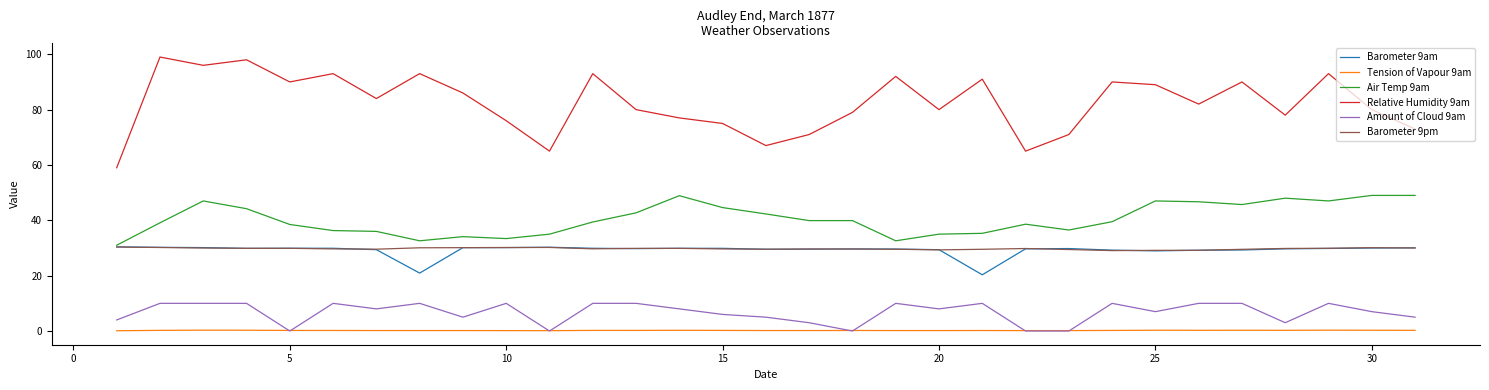

What is the highest value of the Tension of Vapour 9am series?

0.3